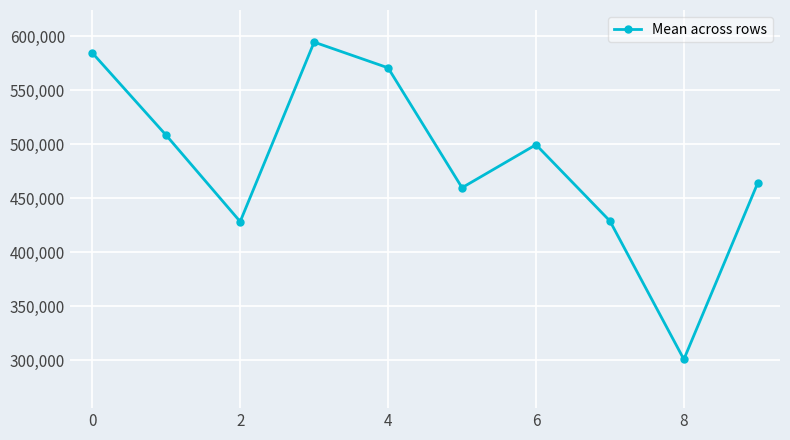

True or false: there are more than 0 points higher than both neighbors.

True